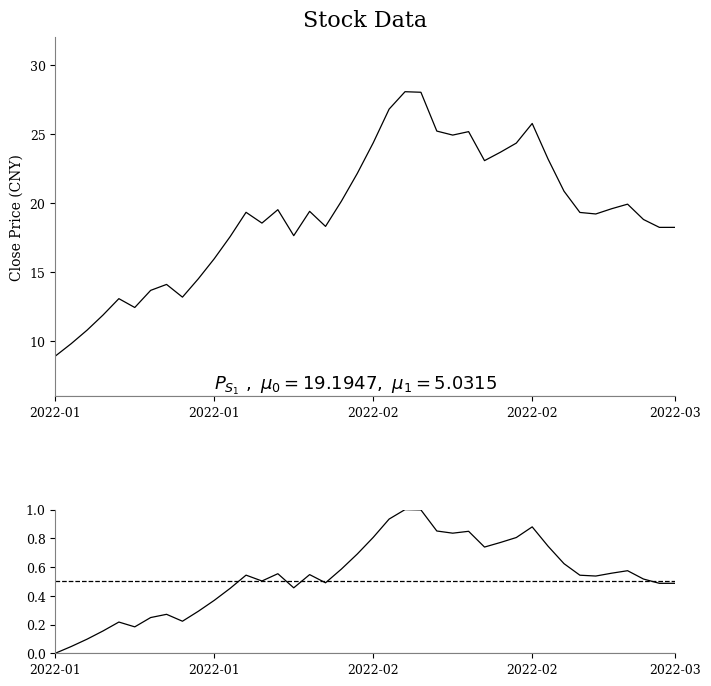

True or false: norm_close and close cross at least once.

False